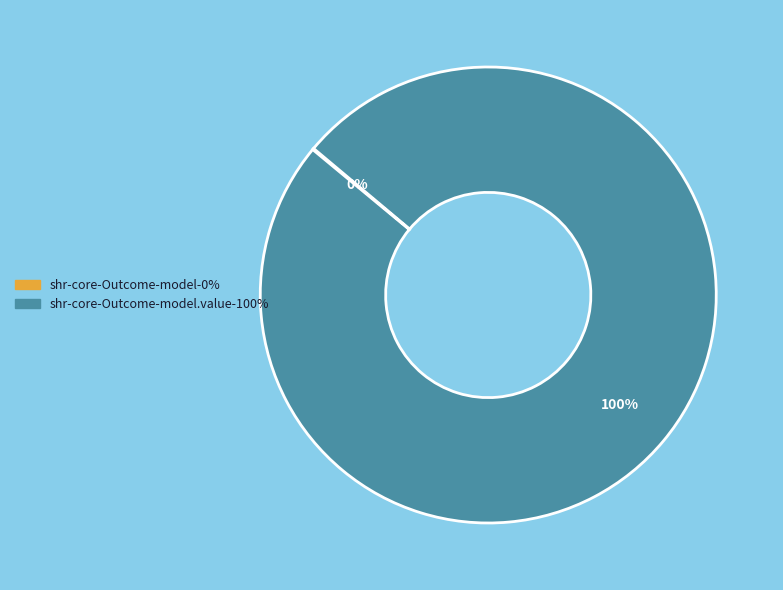

Does any single category account for the majority?

Yes